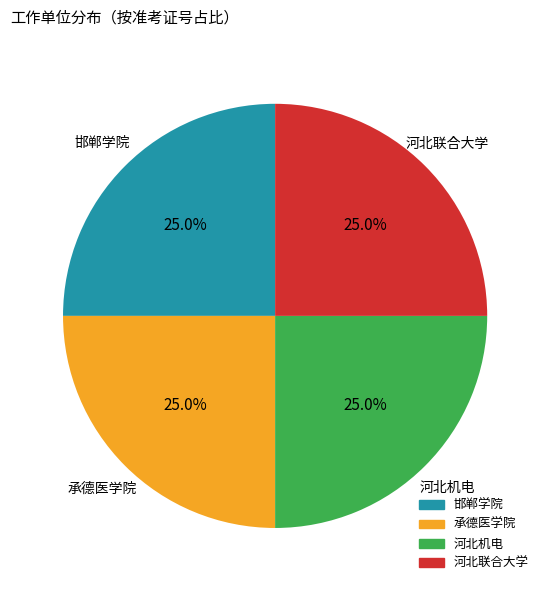

Approximately how many times larger is the value at 邯郸学院 compared to 承德医学院?

1.0